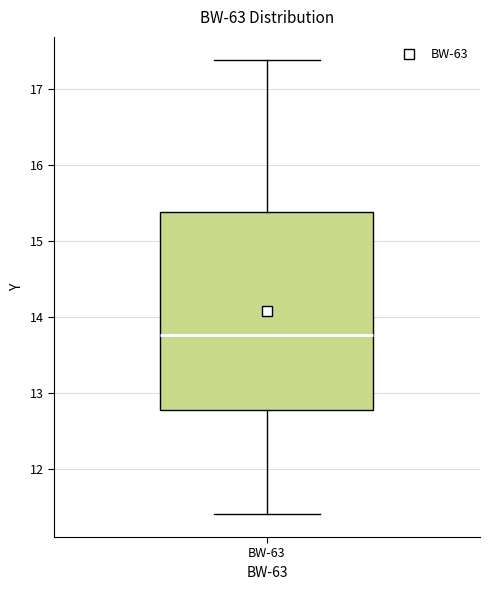

Where is the lower edge of the box for BW-63 on the y-axis? The values are not printed on the chart, so give them approximately, as read against the axis.

12.8